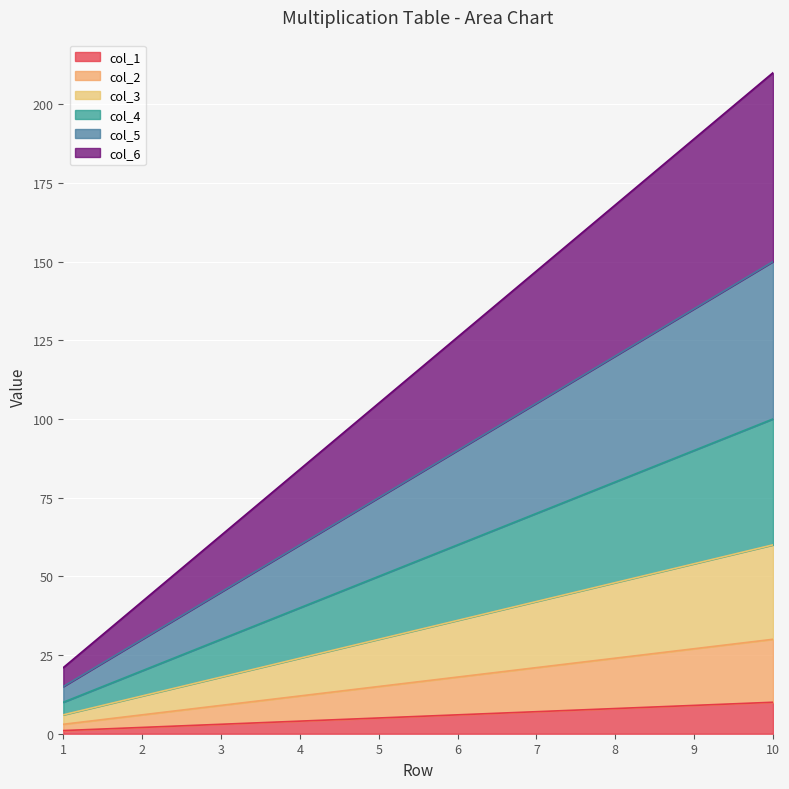

Which series changed the most between 2 and 5?

col_6